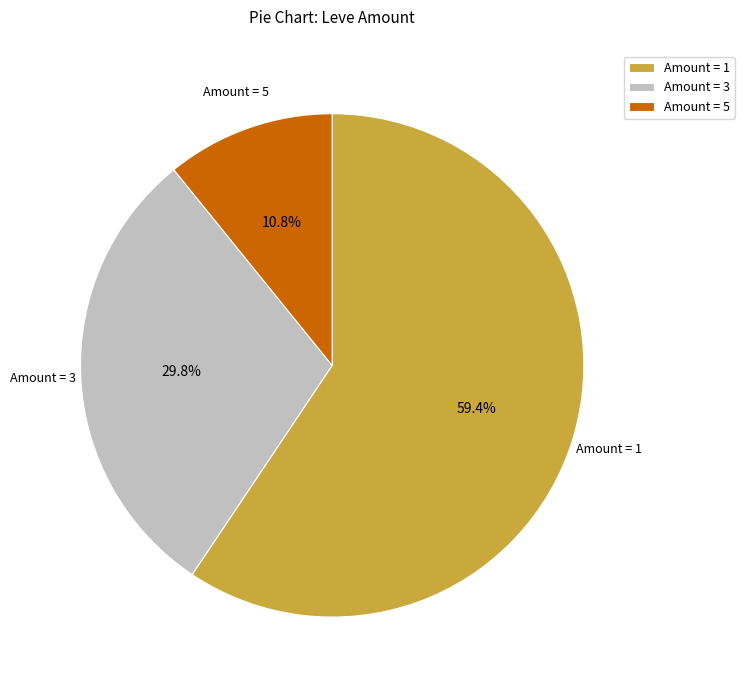

Rank the categories by value from highest to lowest.

Amount = 1, Amount = 3, Amount = 5